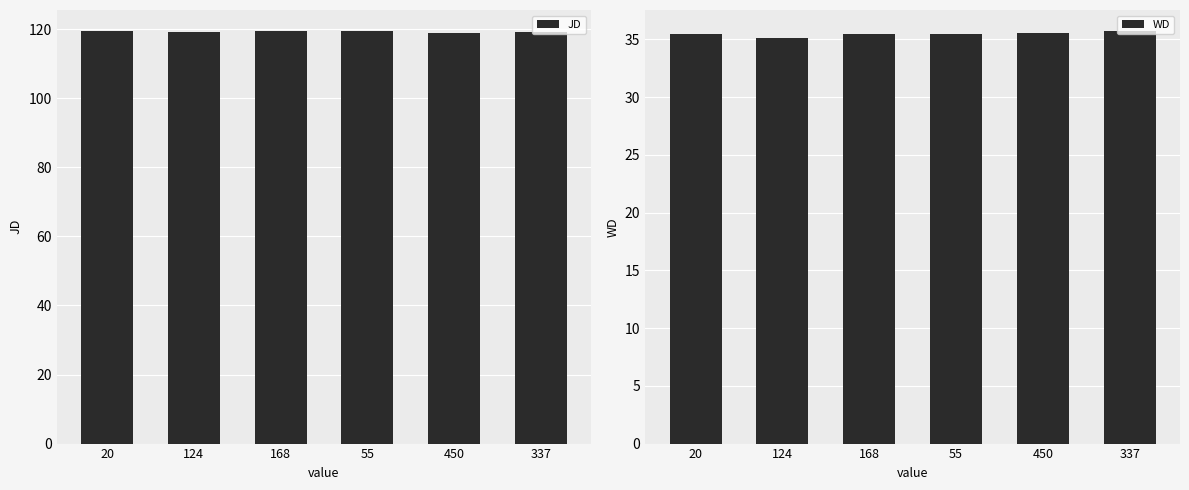

What are all the series names shown in the legend?

JD, WD